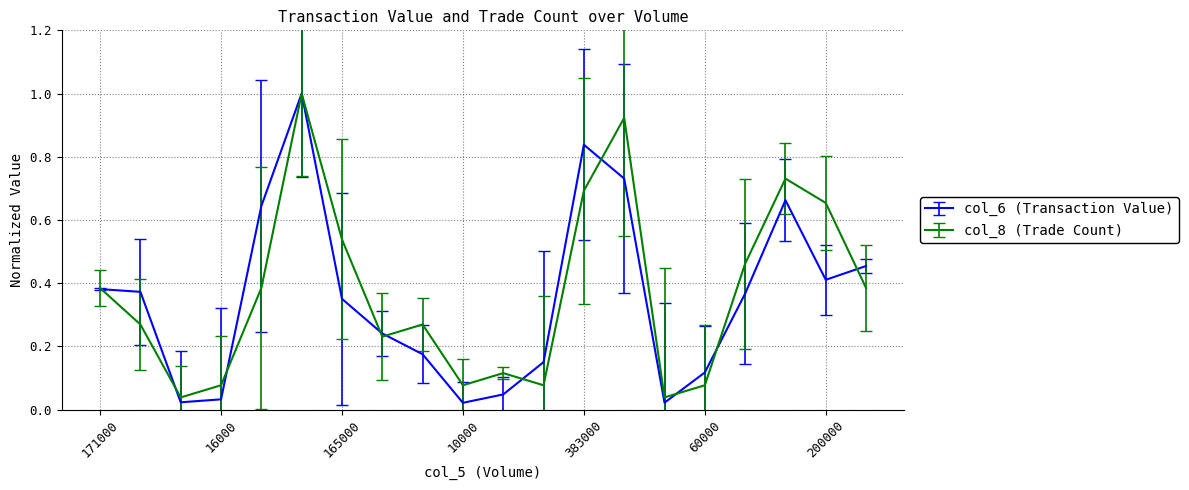

Which series has the widest spread of values?

col_6 (Transaction Value)